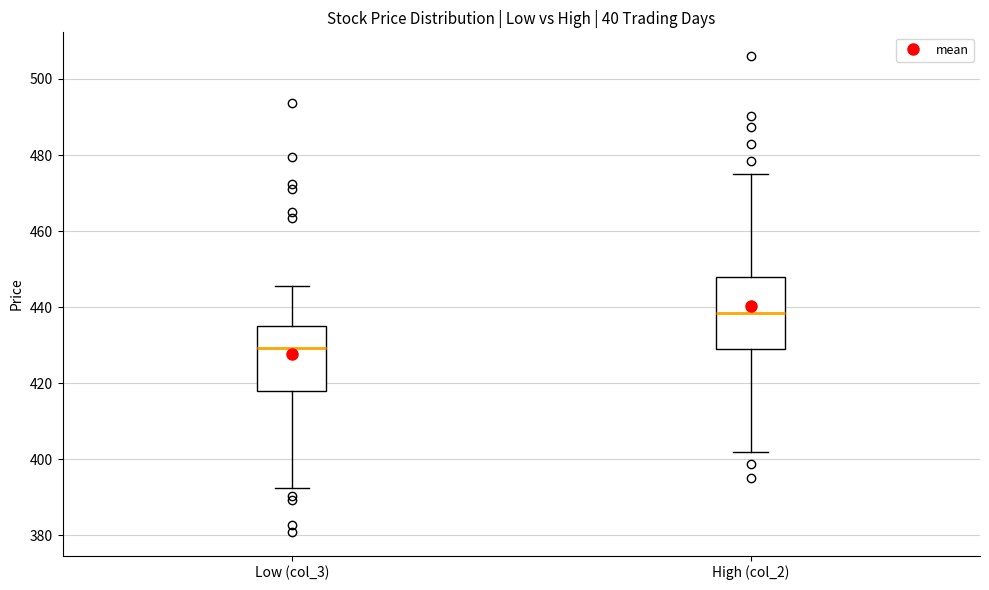

Reading left to right, read every box against the y-axis: the position of its median line, the range the box covers, and the ends of its whiskers. The values are not printed on the chart, so give them approximately, as read against the axis.

Low (col_3): median 430, box 418 to 436, whiskers 392 to 446
High (col_2): median 438, box 430 to 448, whiskers 402 to 474